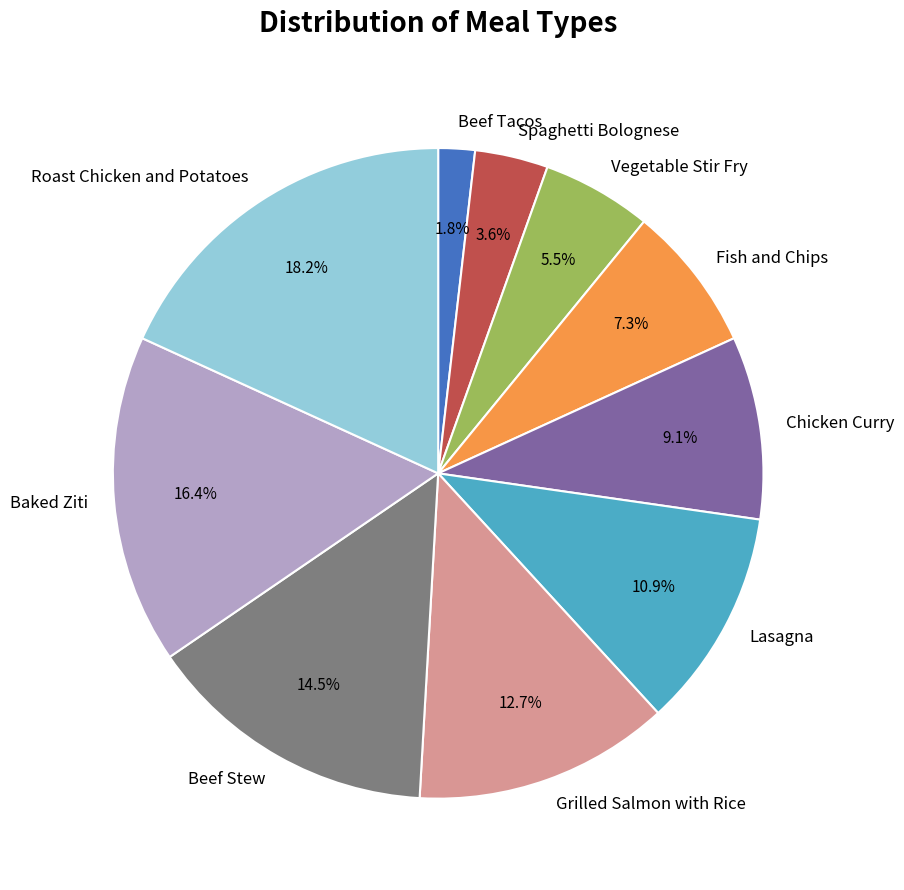

Approximately how many times larger is the value at Vegetable Stir Fry compared to Chicken Curry?

0.6